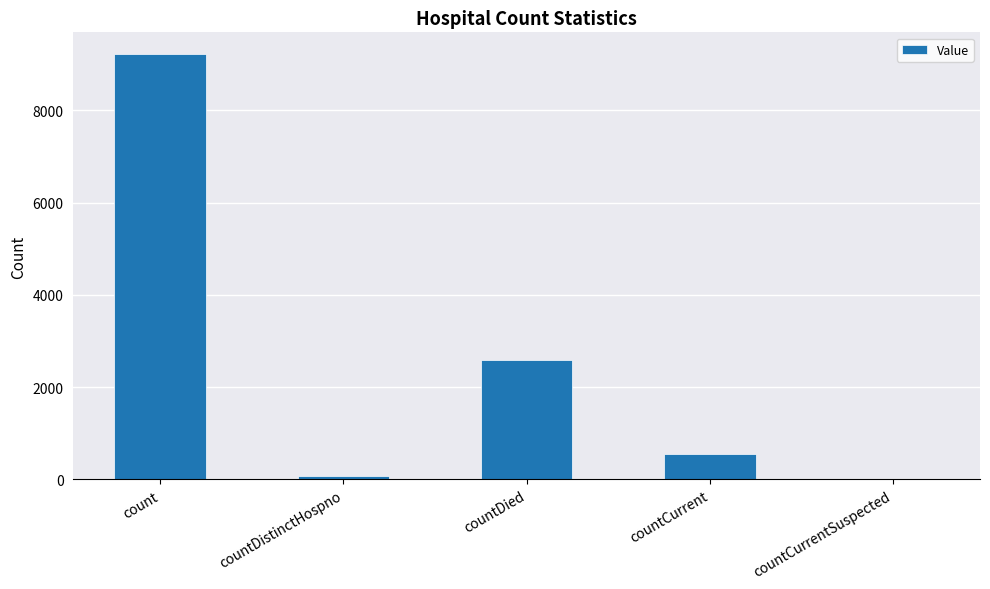

Between countDied and countDistinctHospno, which is larger?

countDied